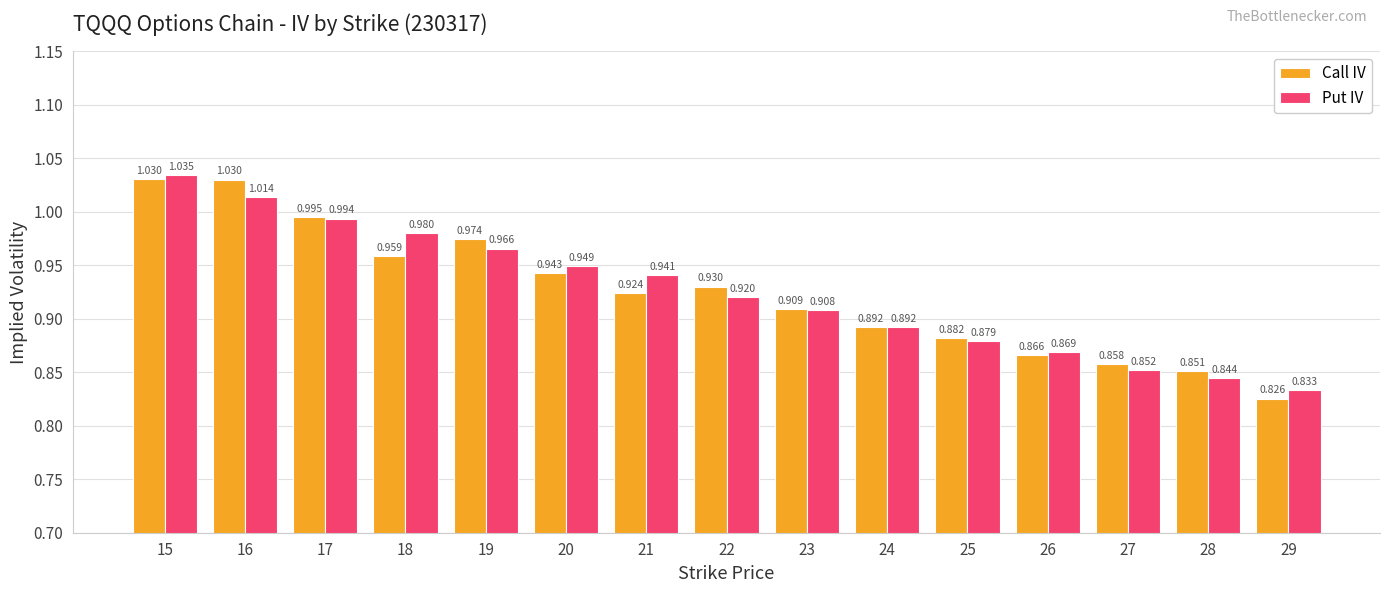

Rank the series by their maximum value, from highest to lowest.

Put IV, Call IV